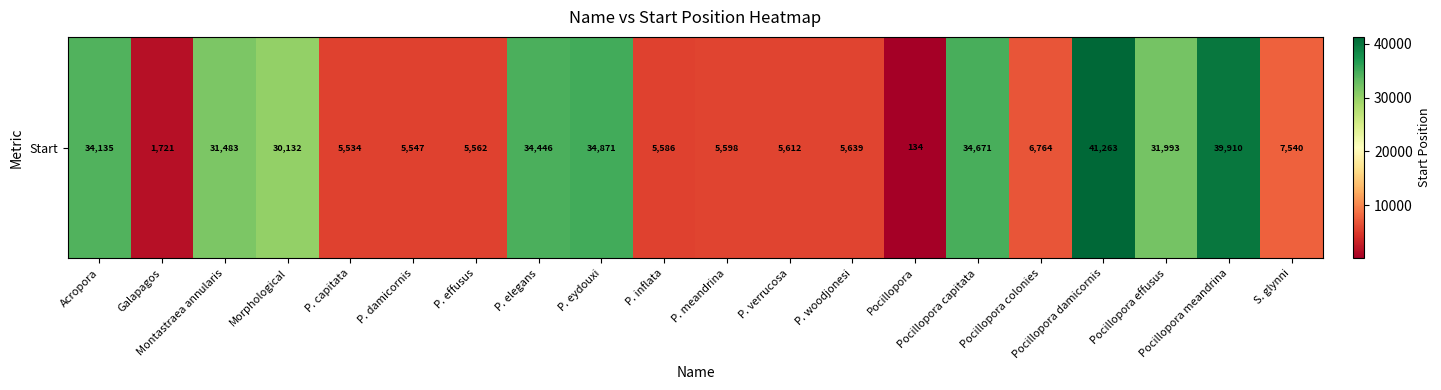

List the labels in order of value, largest first.

Pocillopora damicornis, Pocillopora meandrina, P. eydouxi, Pocillopora capitata, P. elegans, Acropora, Pocillopora effusus, Montastraea annularis, Morphological, S. glynni, Pocillopora colonies, P. woodjonesi, P. verrucosa, P. meandrina, P. inflata, P. effusus, P. damicornis, P. capitata, Galapagos, Pocillopora